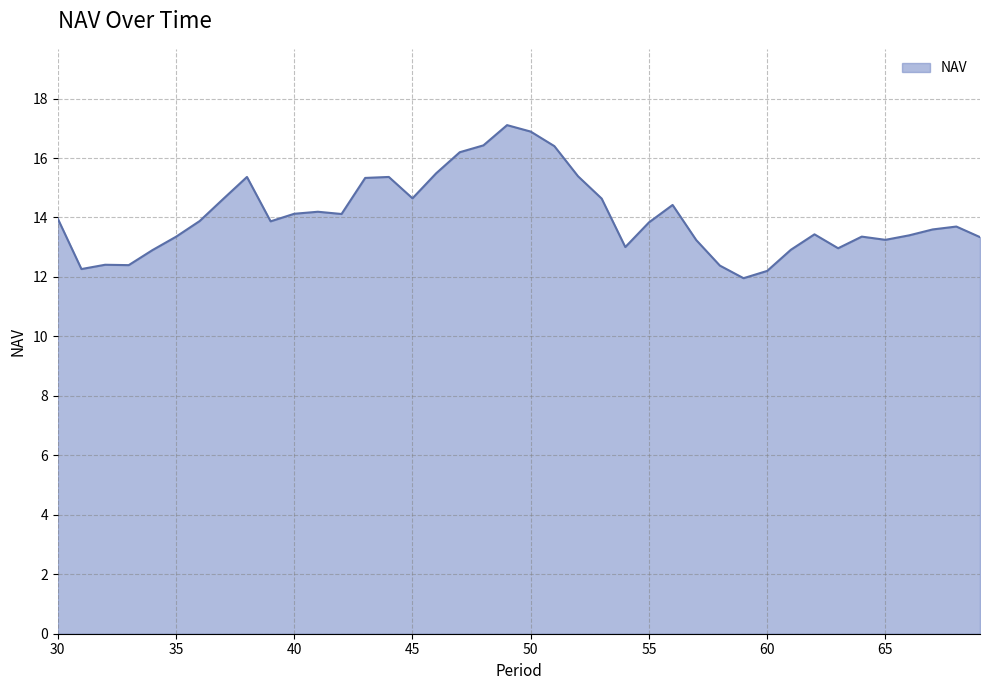

What is the difference between the maximum and minimum values?

5.1